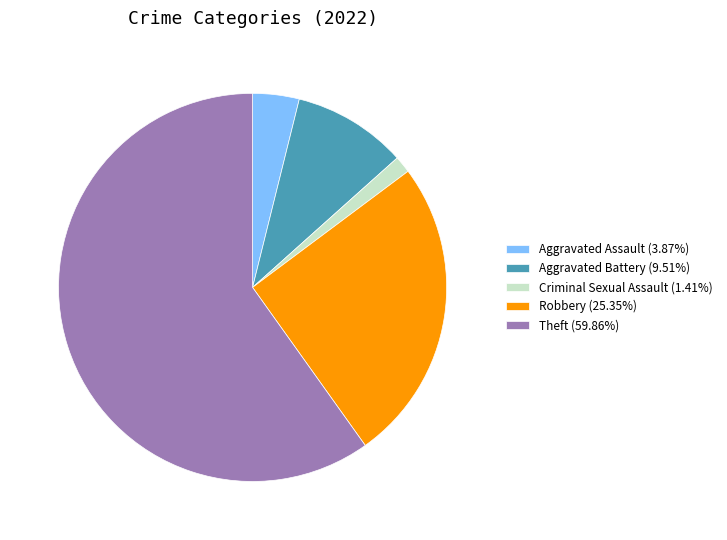

Is there a majority slice in this chart?

Yes